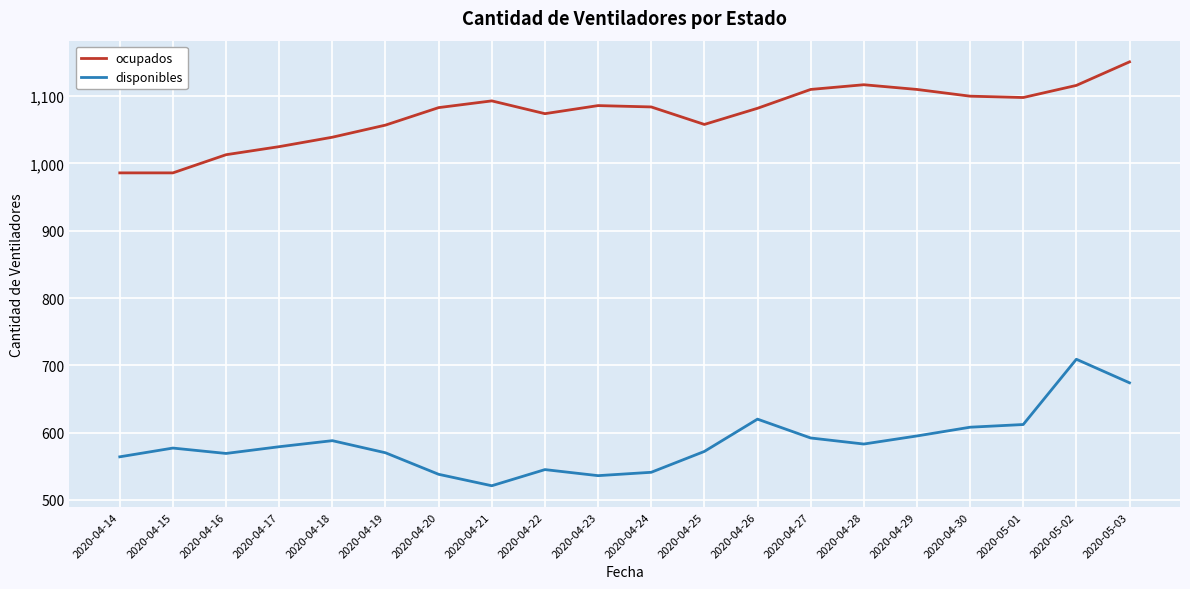

Read the ocupados value at 2020-04-16, to the nearest 5.

1015